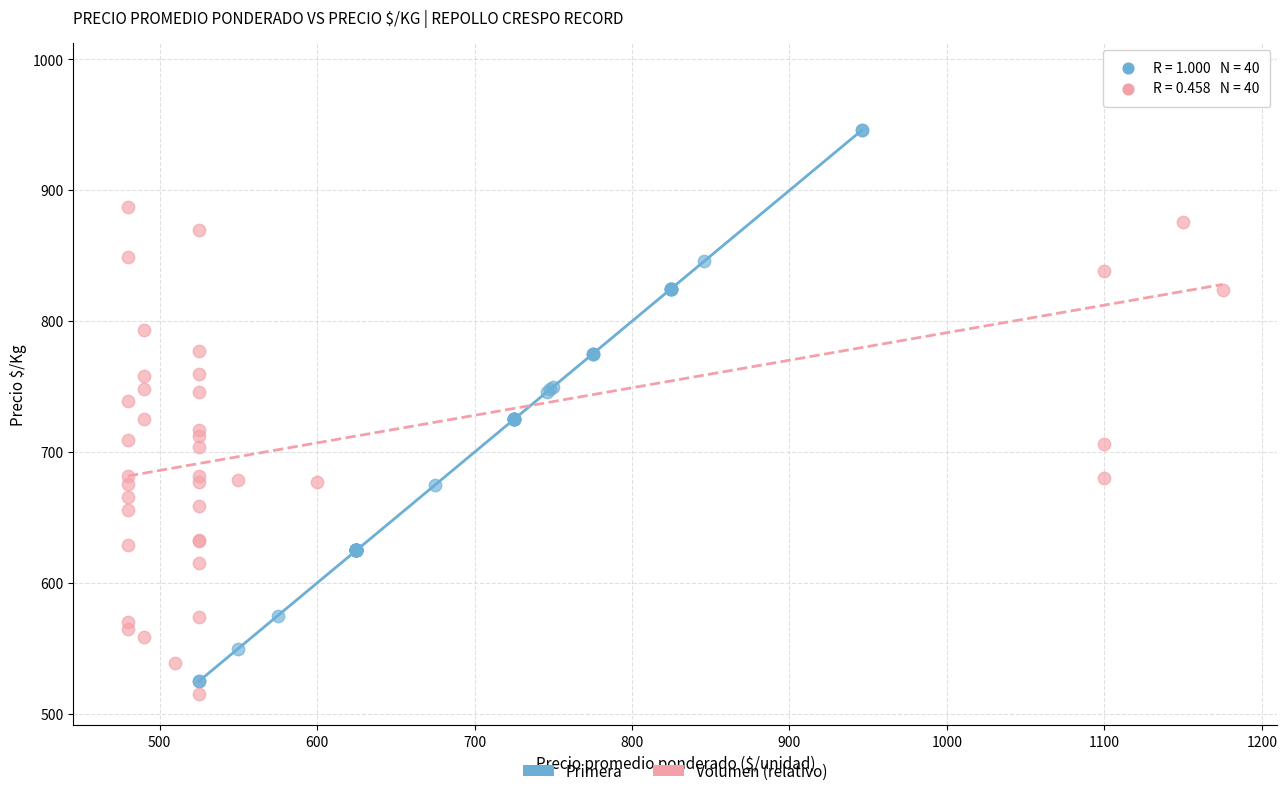

Which series has the largest Y range (max minus min)?

Volumen (relativo)